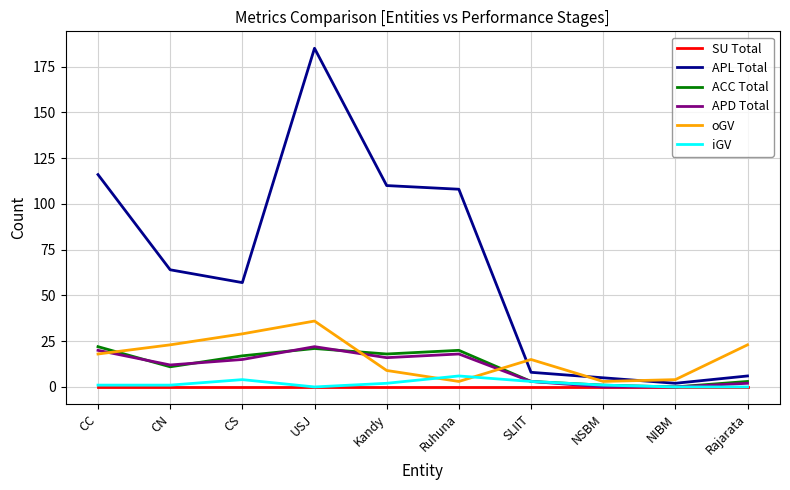

At which category is the sum across all series the highest?

USJ